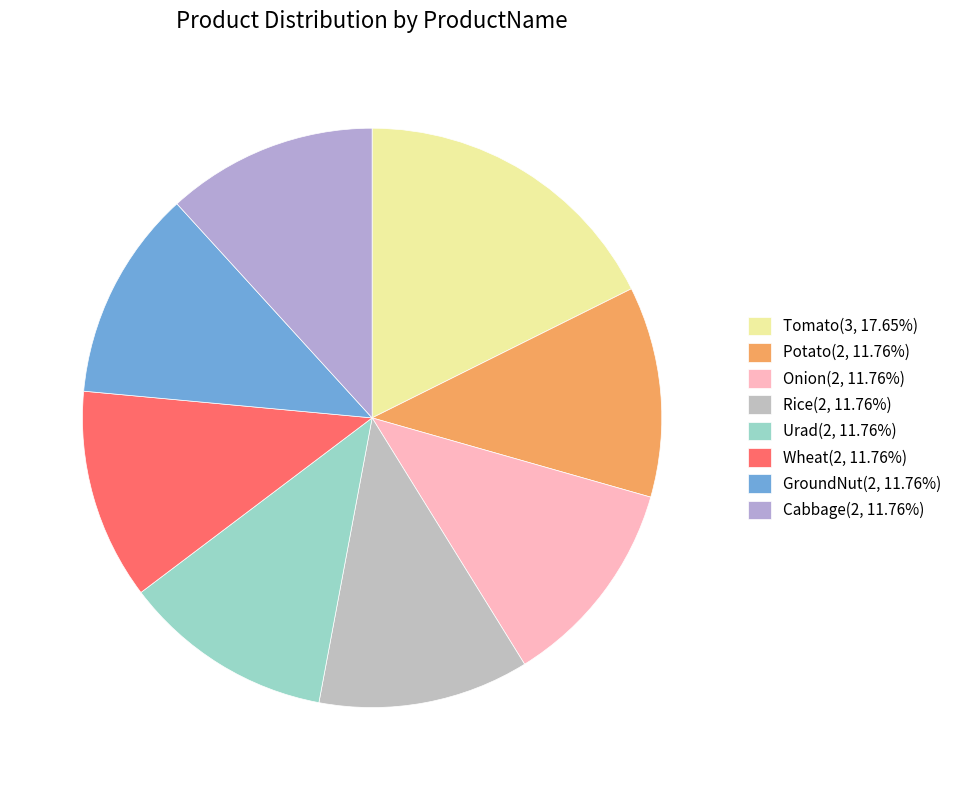

How many segments does this pie chart have?

8